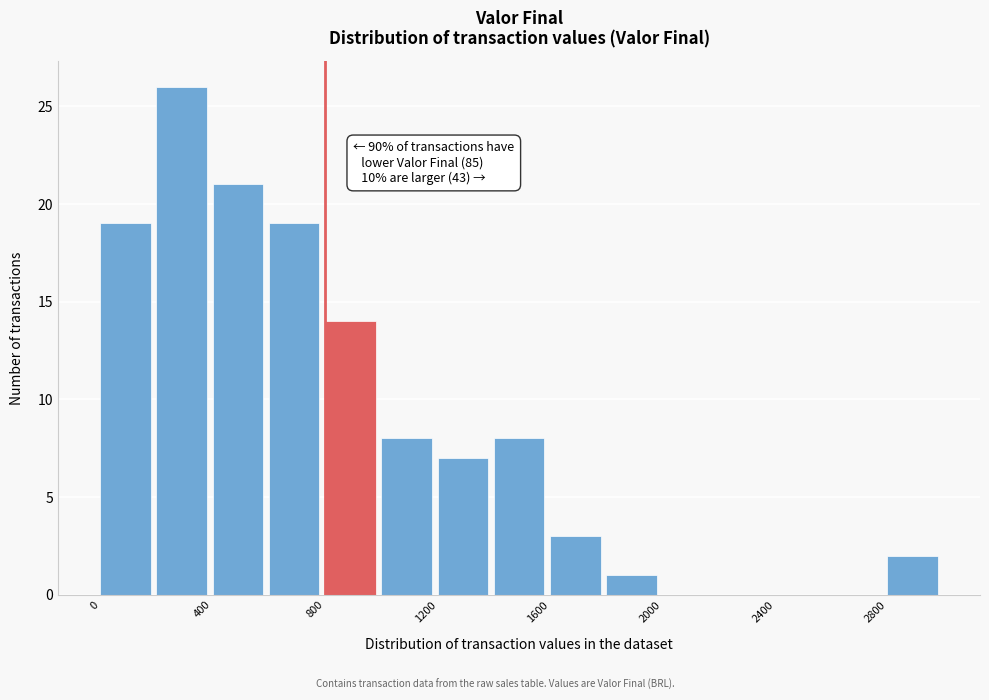

Over which range of the x-axis is the bar tallest?

200 to 400